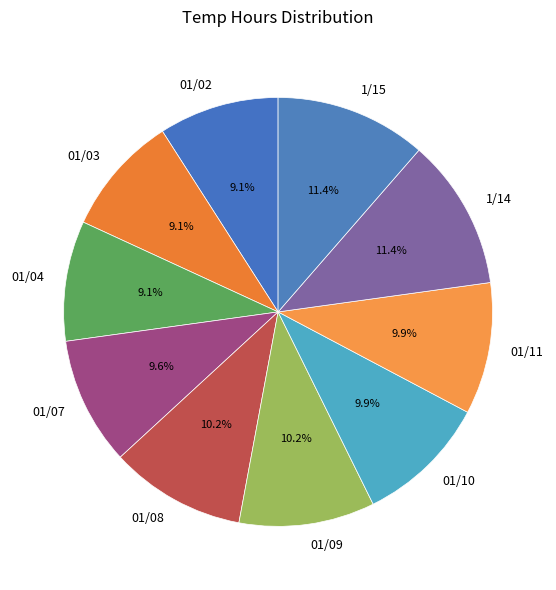

To the nearest percent, what portion does 1/15 represent?

11%